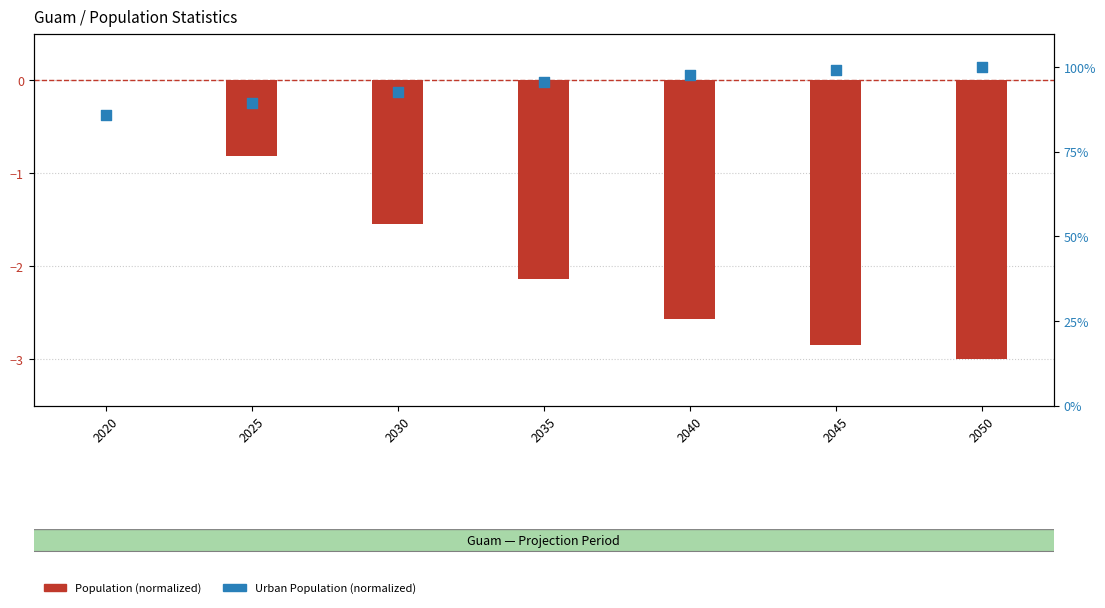

At which category is the sum across all series the highest?

2050